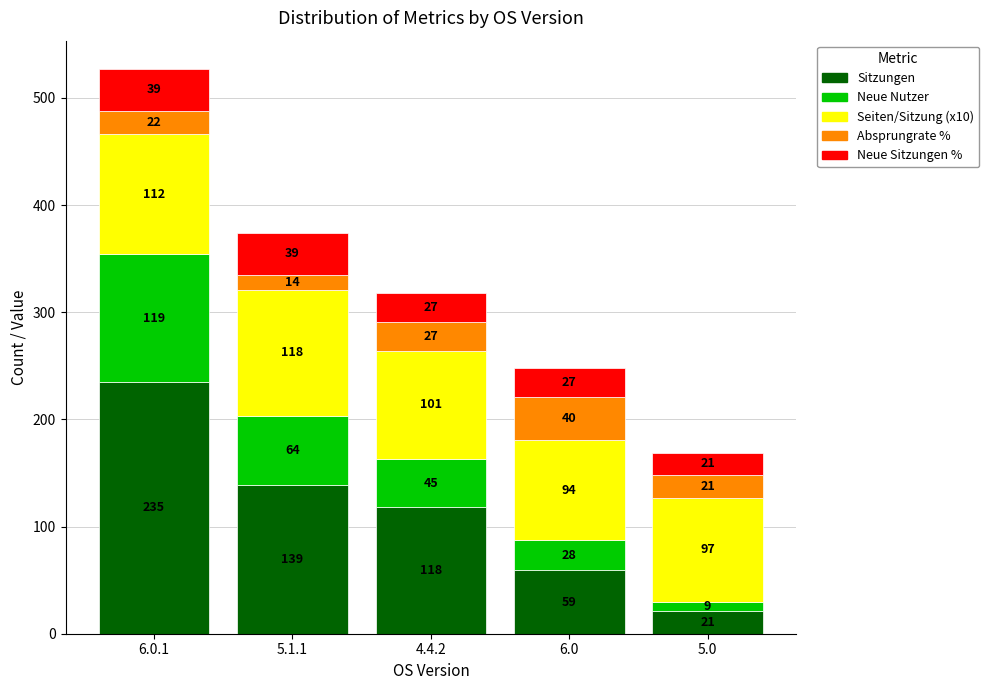

What is the maximum value for Sitzungen?

235